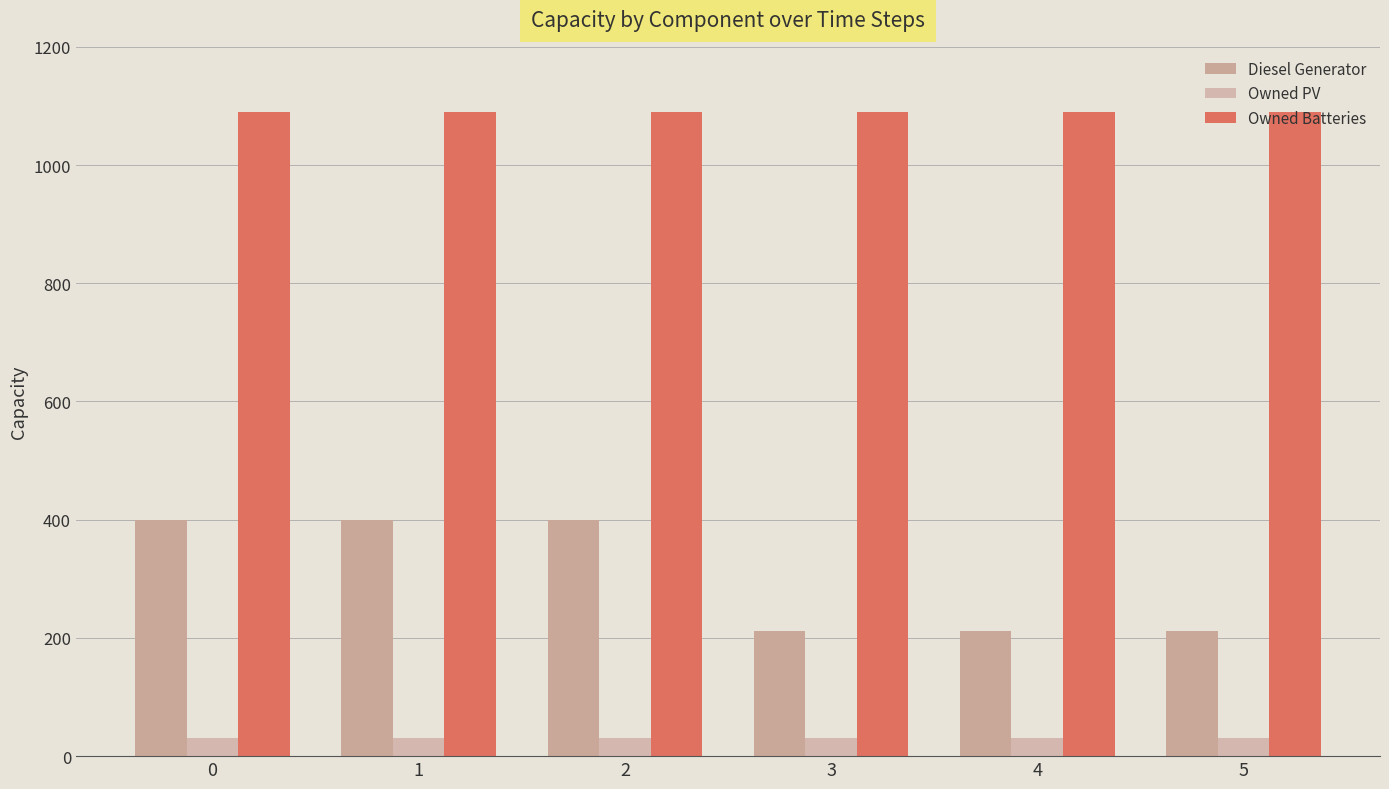

What is the maximum value for Diesel Generator?

400